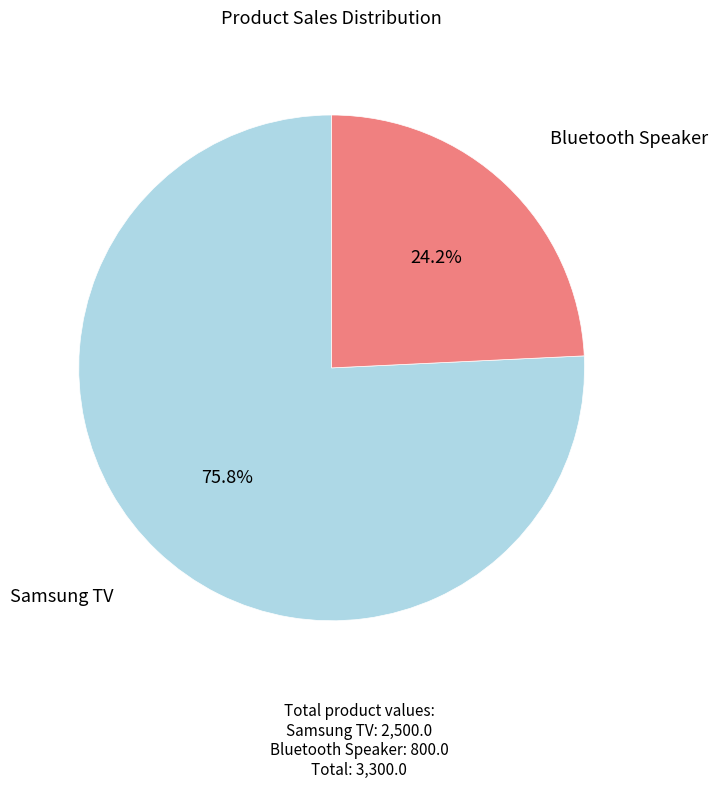

Approximately how many times larger is the value at Samsung TV compared to Bluetooth Speaker?

3.1